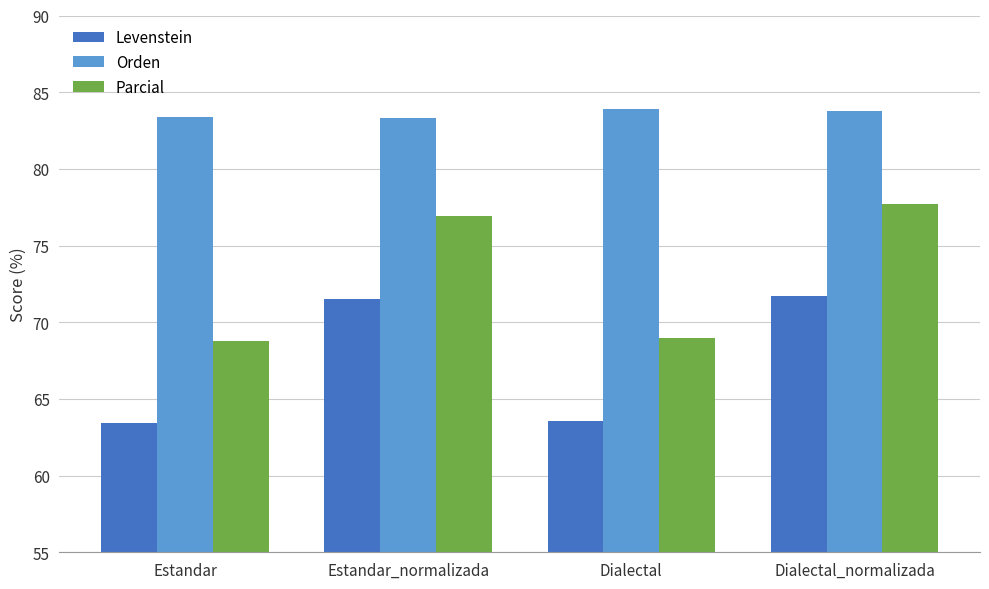

List the series in order of their peak value, highest first.

Orden, Parcial, Levenstein